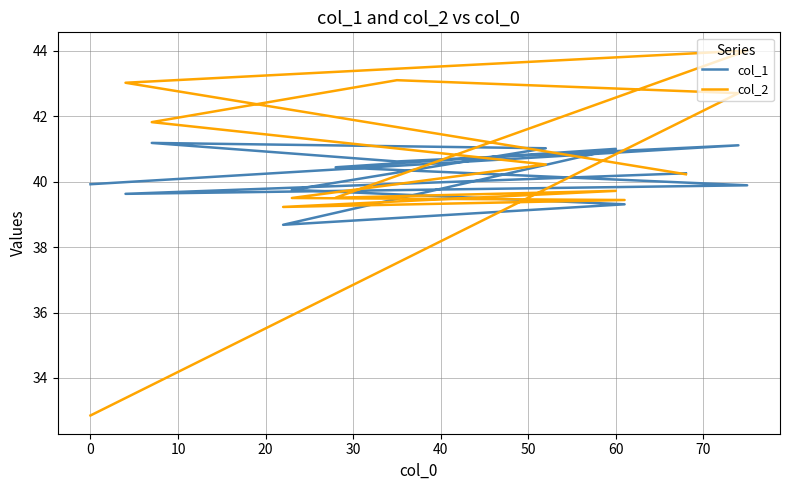

The value of col_2 at 0 is 27.8. True or false?

False